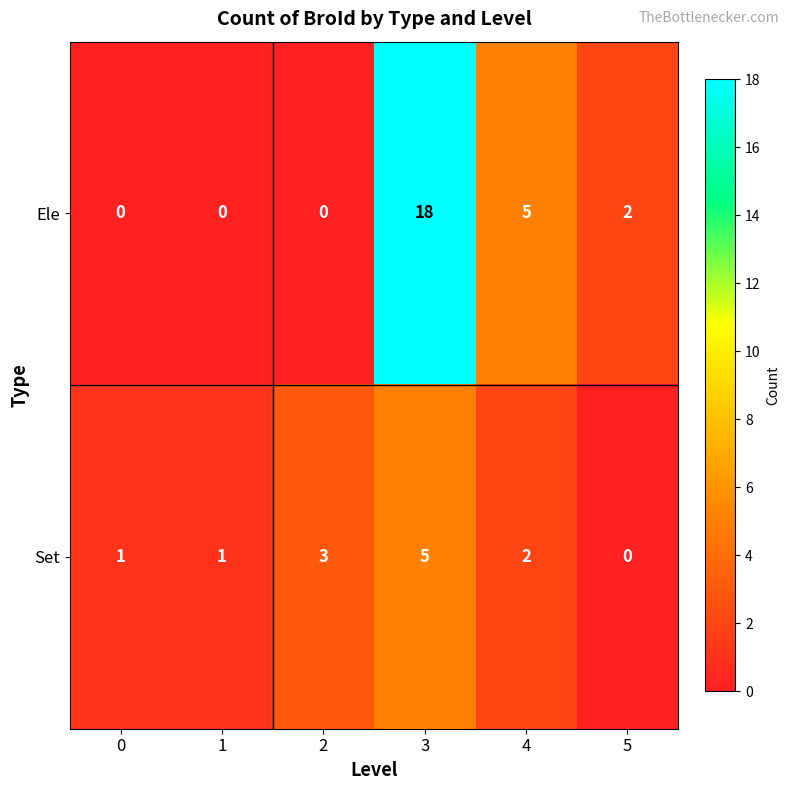

At which category is the sum across all series the highest?

3